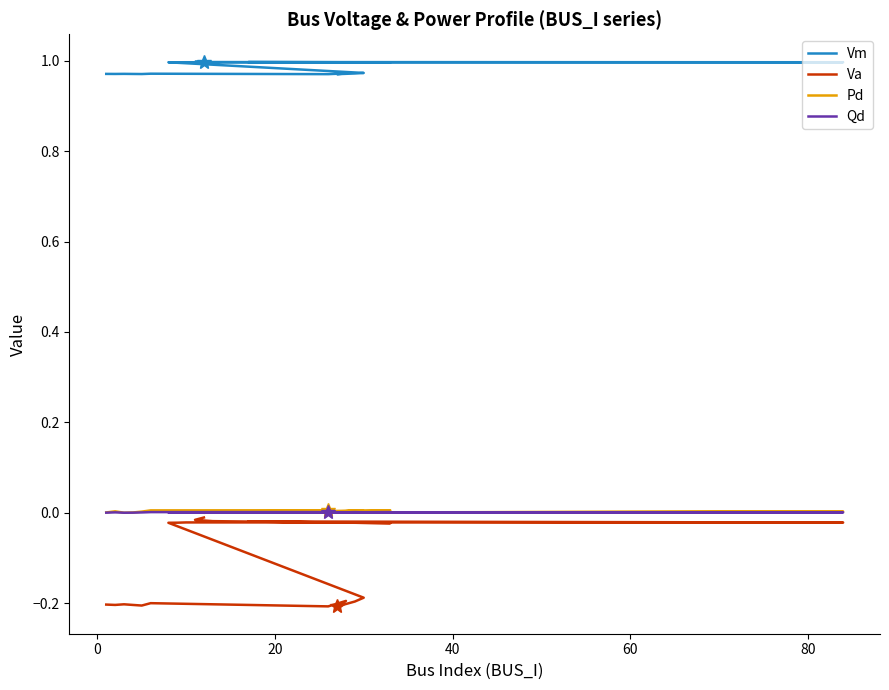

Does the chart have visible grid lines?

No